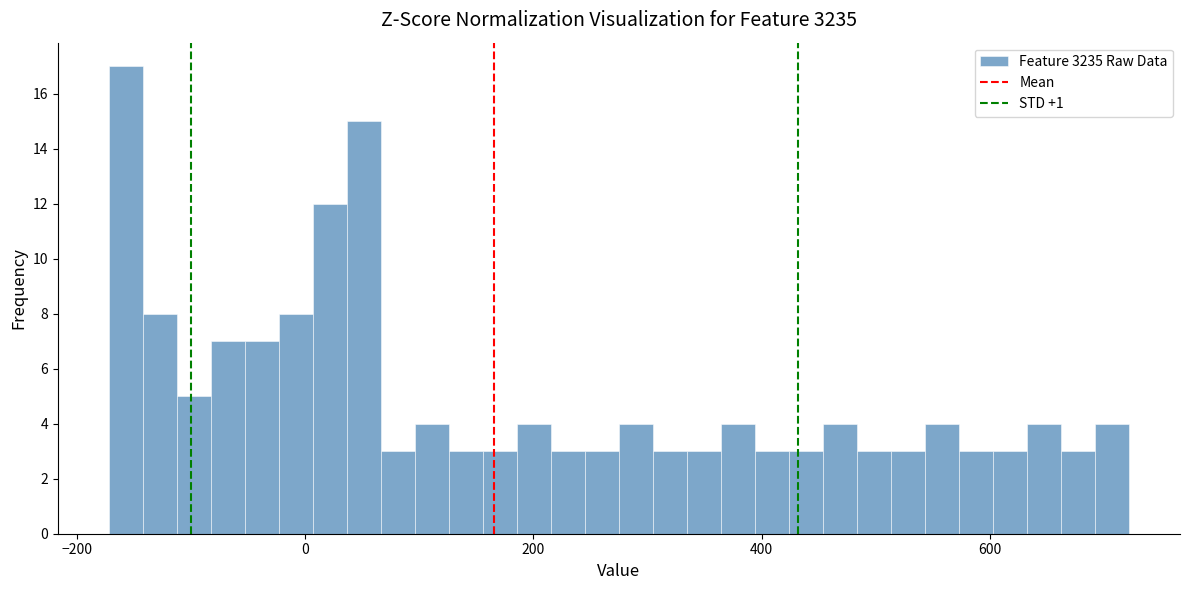

Around what value on the x-axis is the tallest bar? Give the approximate position of its centre, as read against the axis.

-160